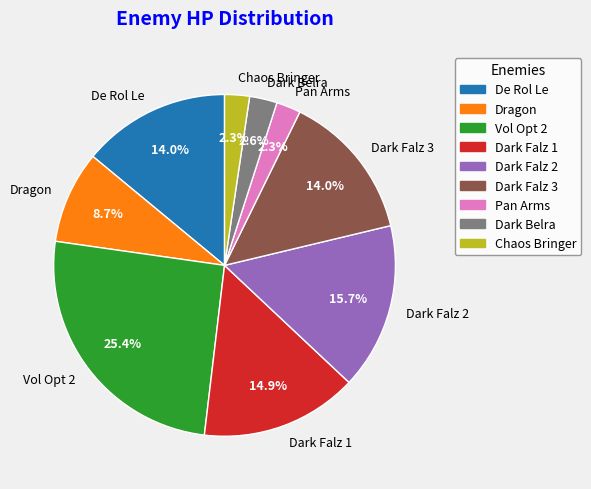

Between Dark Belra and Dark Falz 2, which is larger?

Dark Falz 2